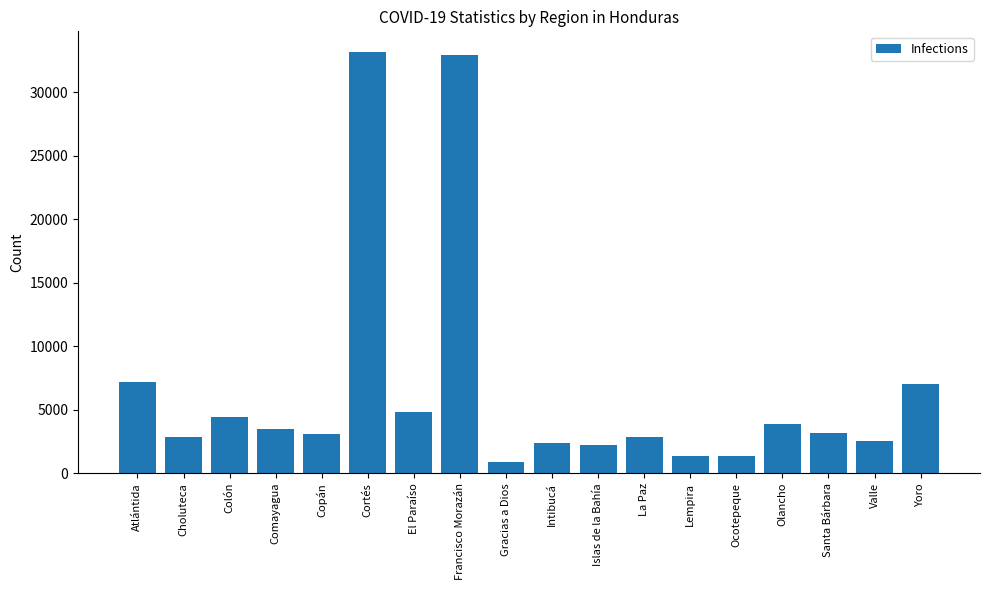

What is the sum of all values?

119713